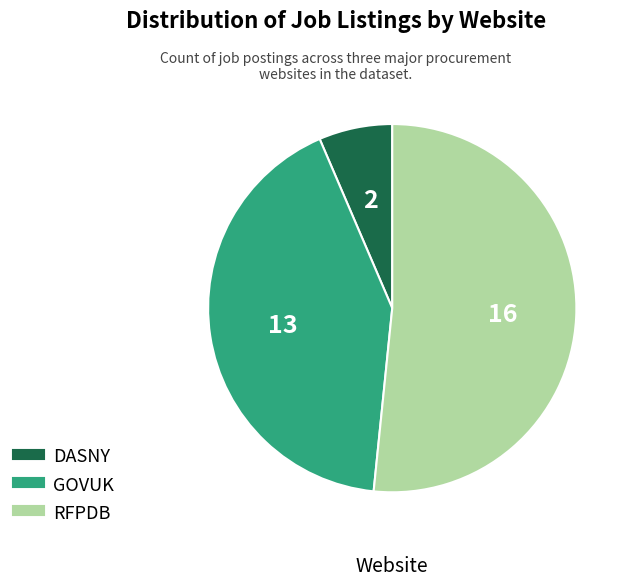

The DASNY slice represents 1% of the pie. True or false?

False